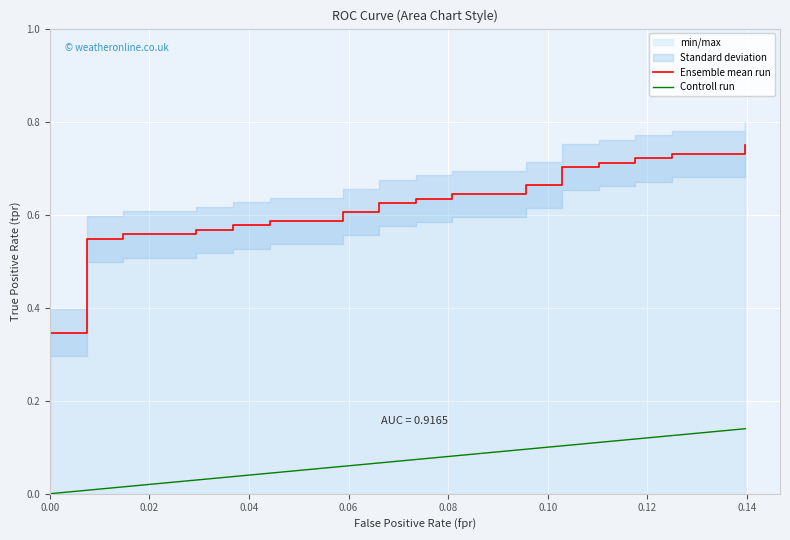

Reading left to right, list all the values displayed in this chart.

0.1	0.1	0.1	0.1	0.2	0.2	0.2	0.2	0.2	0.3	0.3	0.5	0.5	0.6	0.6	0.6	0.6	0.6	0.6	0.6	0.6	0.6	0.6	0.6	0.6	0.6	0.6	0.6	0.6	0.7	0.7	0.7	0.7	0.7	0.7	0.7	0.7	0.7	0.7	0.8